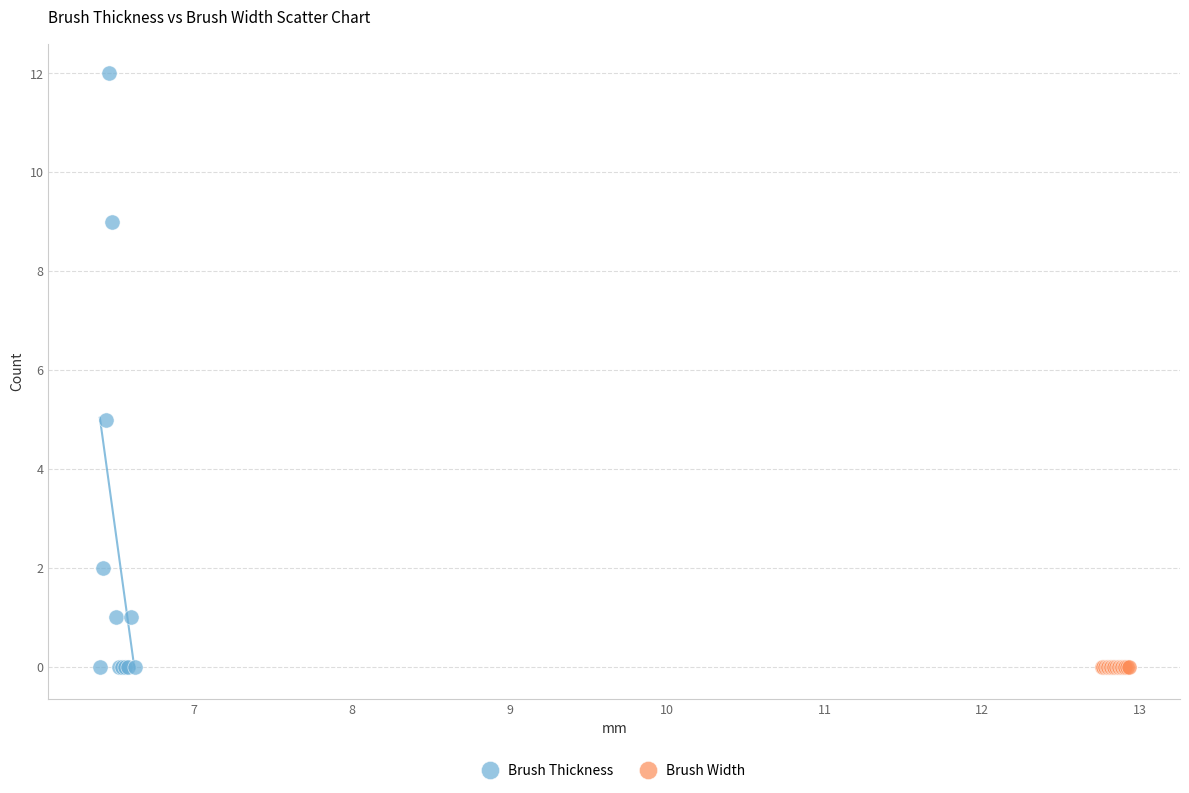

Which series reaches the maximum Y coordinate?

Brush Thickness